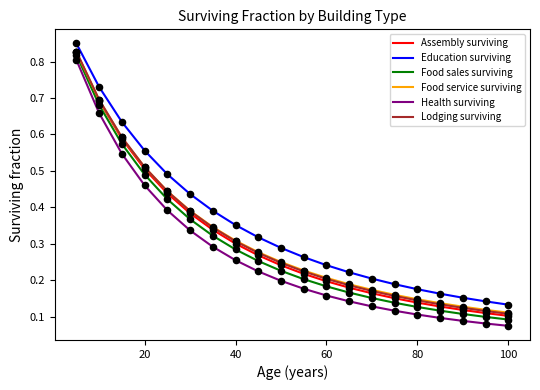

What are all the series names shown in the legend?

Assembly surviving, Education surviving, Food sales surviving, Food service surviving, Health surviving, Lodging surviving